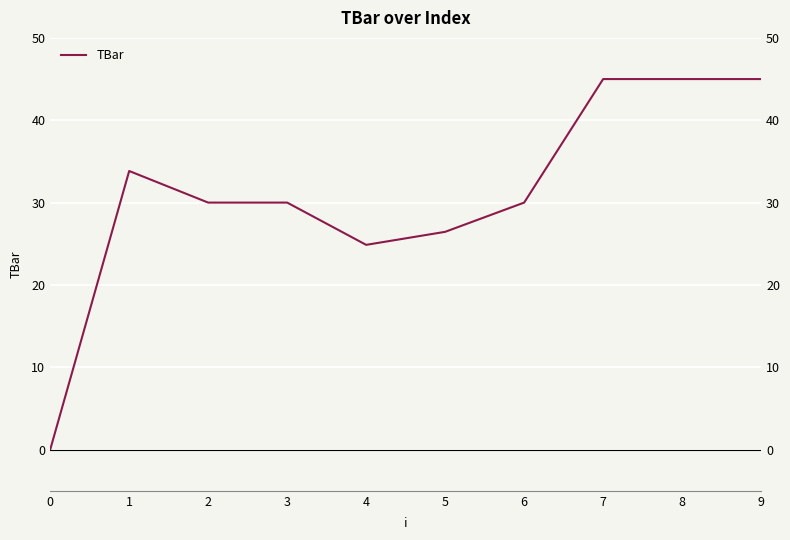

True or false: the data has more than 1 interior local peaks.

False